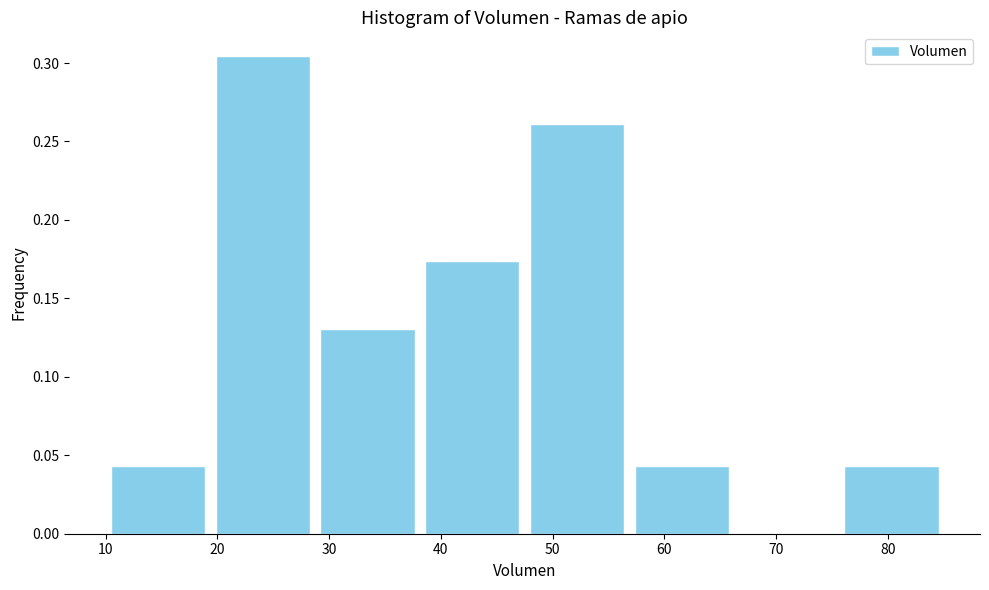

What is the height of the bar covering 29 to 38 on the x-axis? Neither the bar edges nor the heights are printed on the chart, so give them approximately, as read against the axes.

0.130